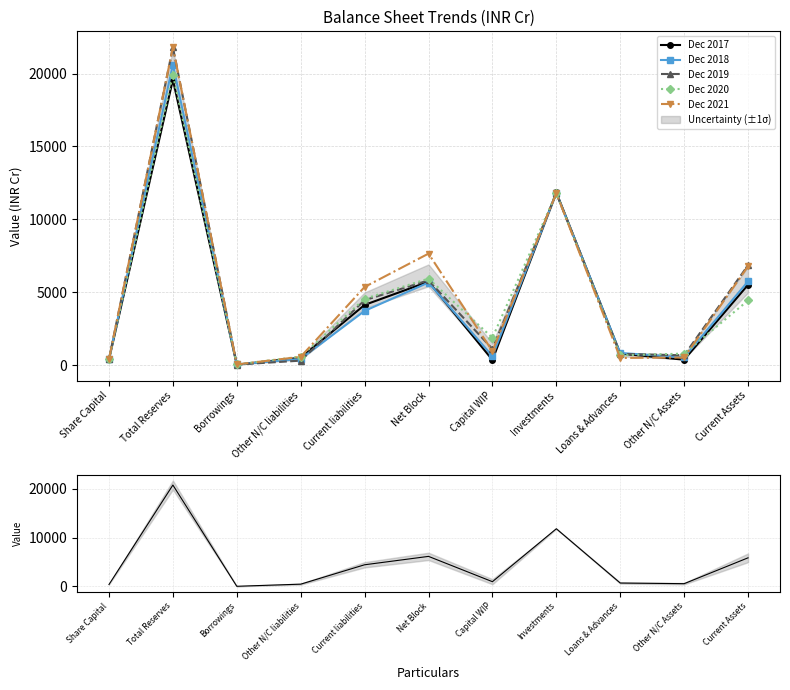

True or false: Dec 2018 and Dec 2021 intersect in this chart.

True